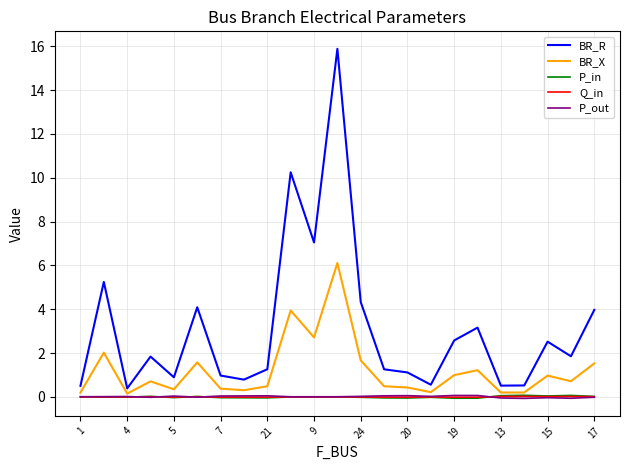

Is this an area chart (filled region under the line)?

No